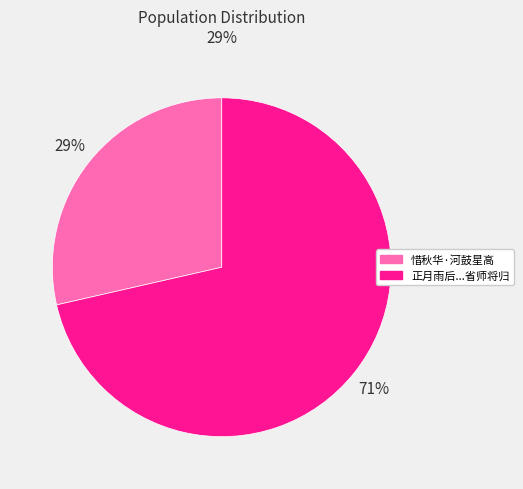

Does any single category account for the majority?

Yes